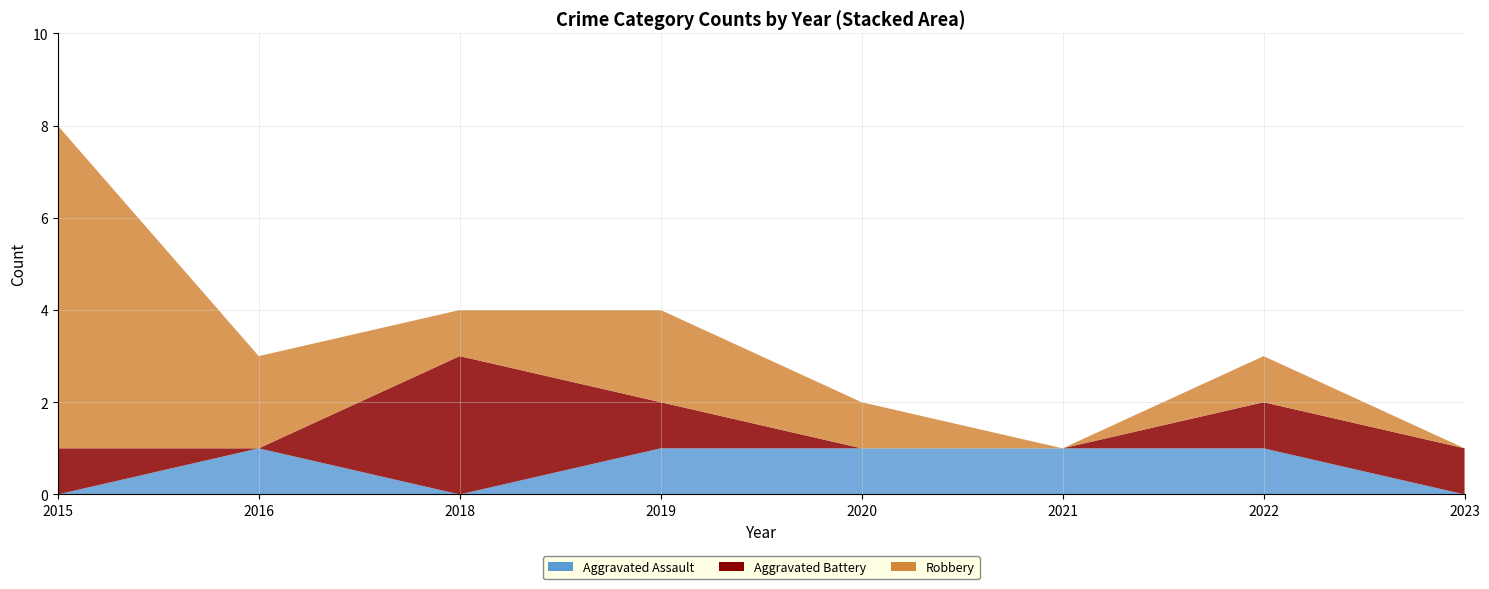

Reading right to left, transcribe all the data shown in this chart.

Aggravated Assault: 0	1	1	1	1	0	1	0
Aggravated Battery: 1	1	0	0	1	3	0	1
Robbery: 0	1	0	1	2	1	2	7